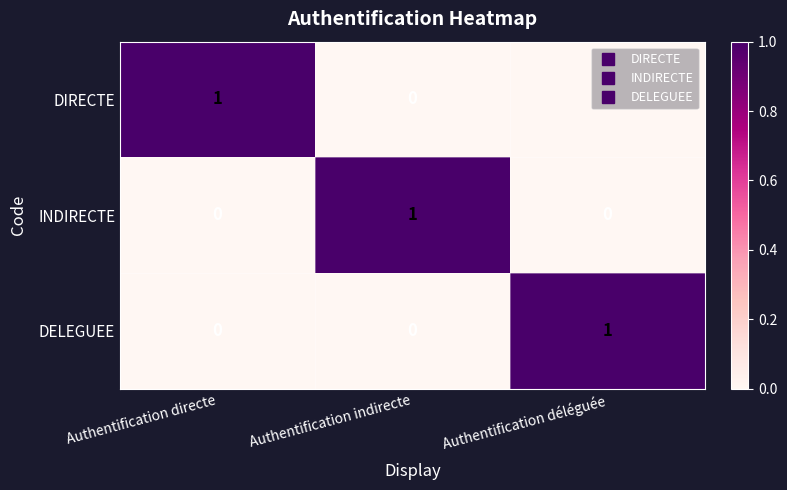

Which category has the highest value in the DELEGUEE series?

Authentification déléguée